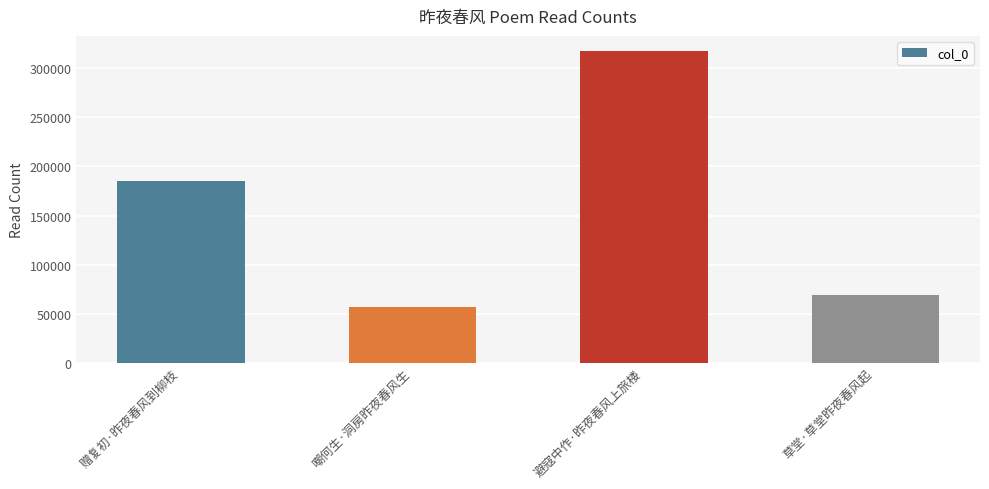

How many bars are there in total?

4